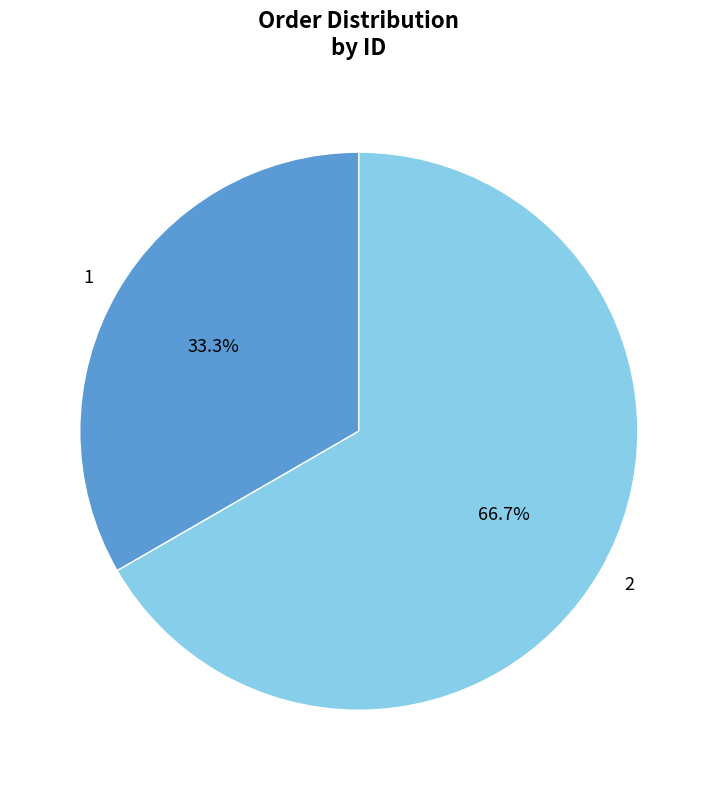

To the nearest percent, what is the difference between the 2 and 1 slice percentages?

33%